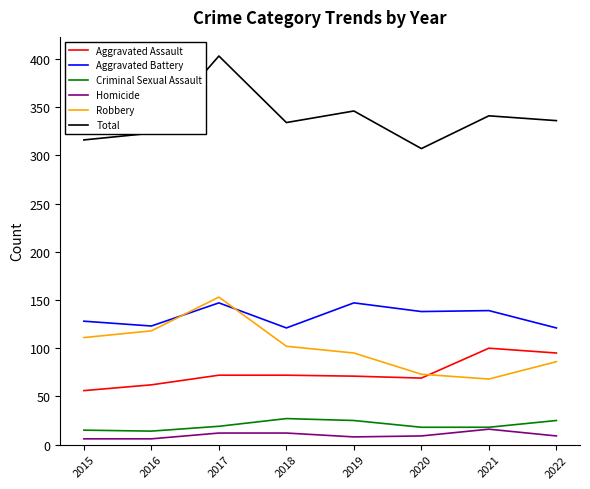

True or false: Total and Homicide cross at least once.

False